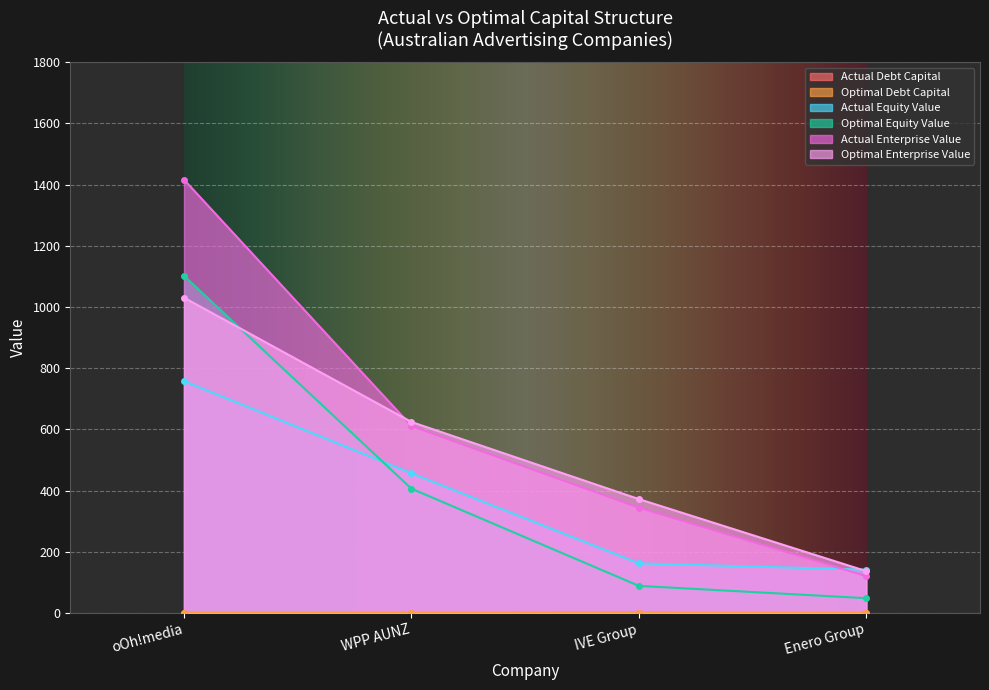

What is the spread (max minus min) of values at WPP AUNZ?

624.2